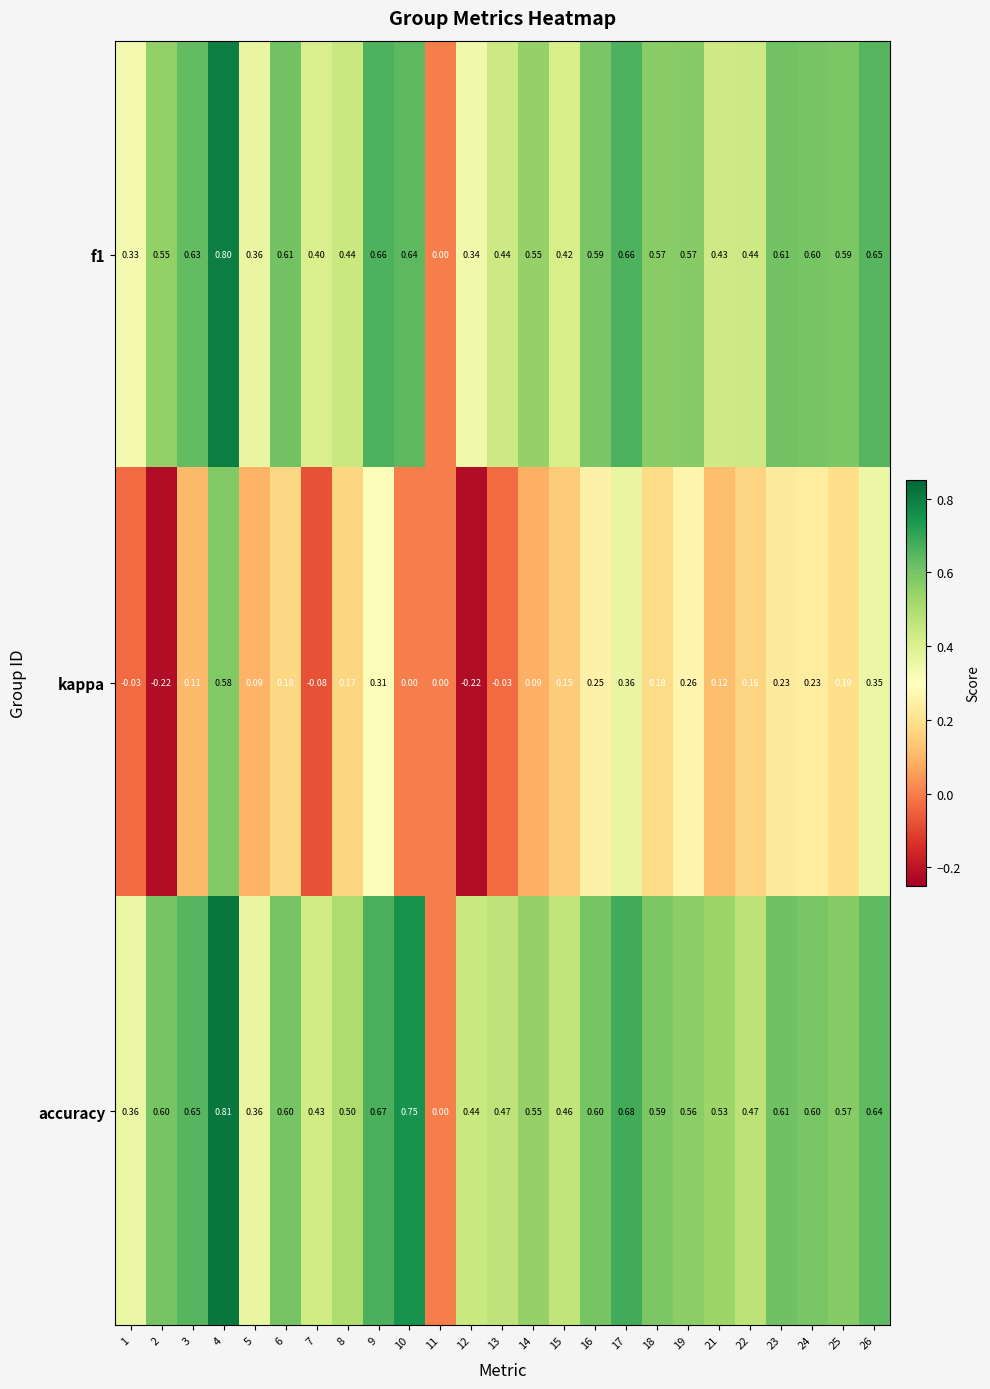

Count the number of categories in the chart.

25